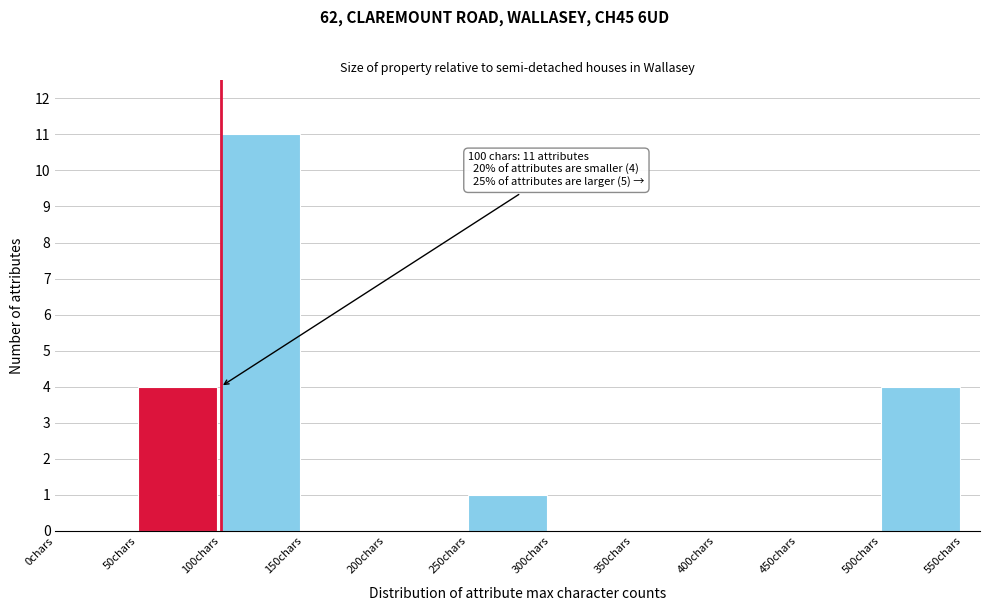

Over which range of the x-axis is the bar tallest?

100 to 150